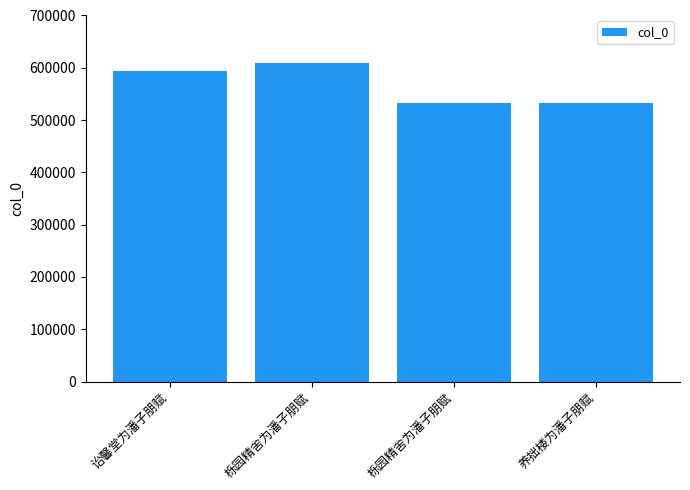

True or false: the data shows 609315 at 栎园精舍为潘子朋赋.

True